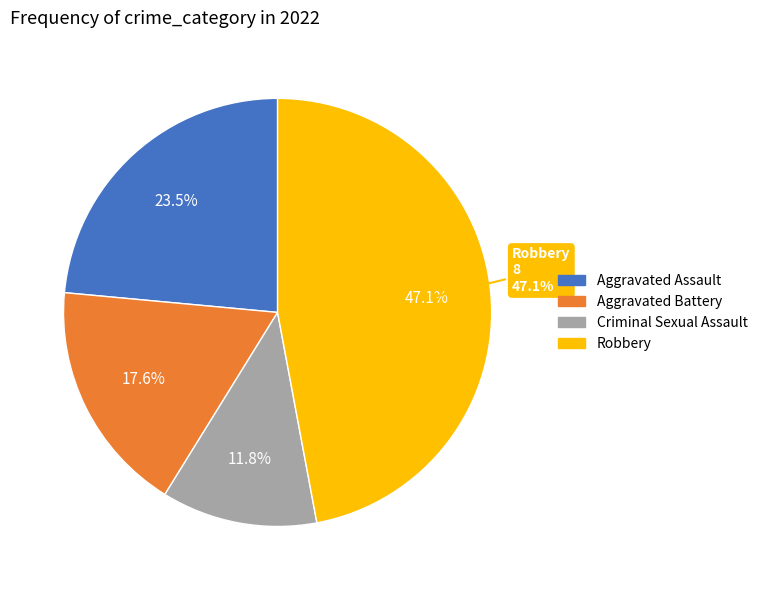

What percentage do Robbery and Aggravated Battery together represent?

64.7%